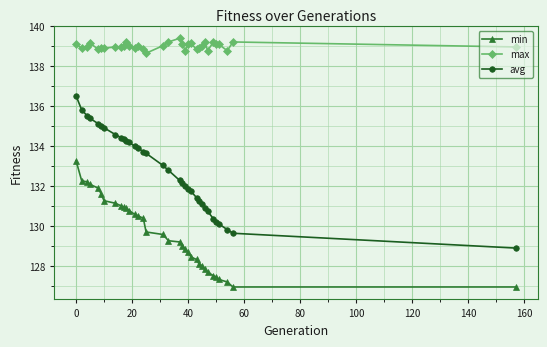

What is the greatest value displayed?

139.4